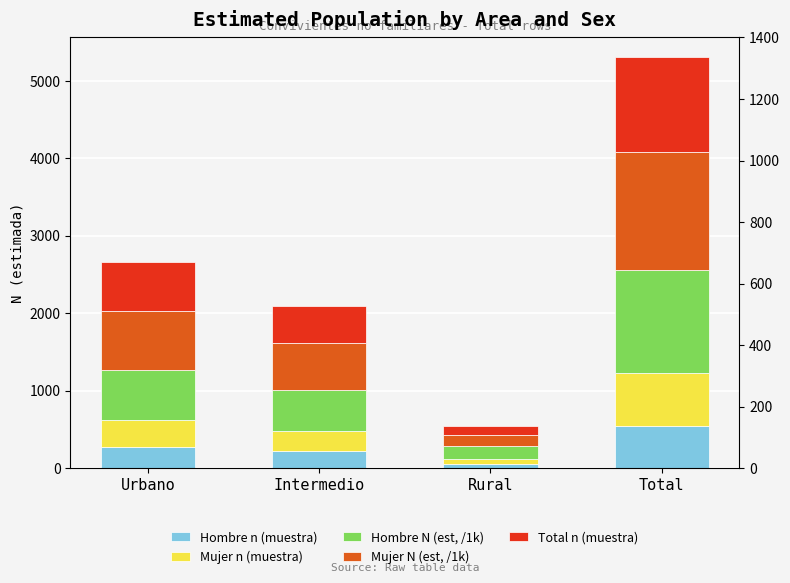

How many values in the Hombre n (muestra) series exceed 275?

1